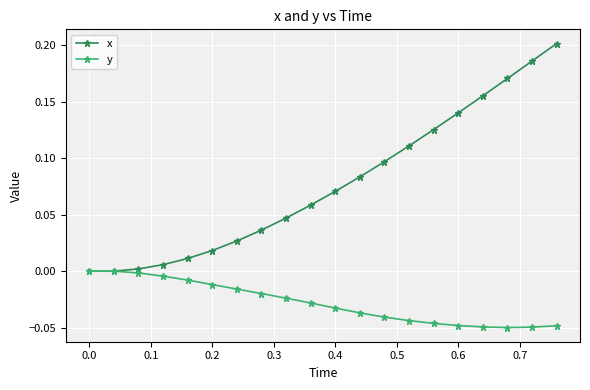

Which series has the largest total across all categories?

x